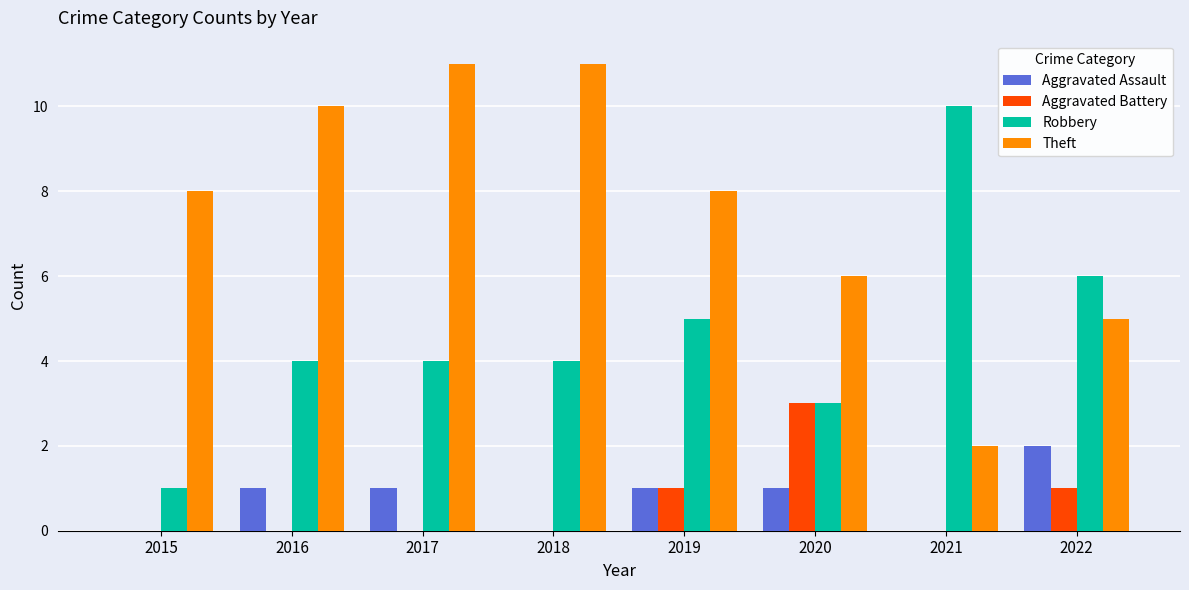

How many groups of bars are there?

8